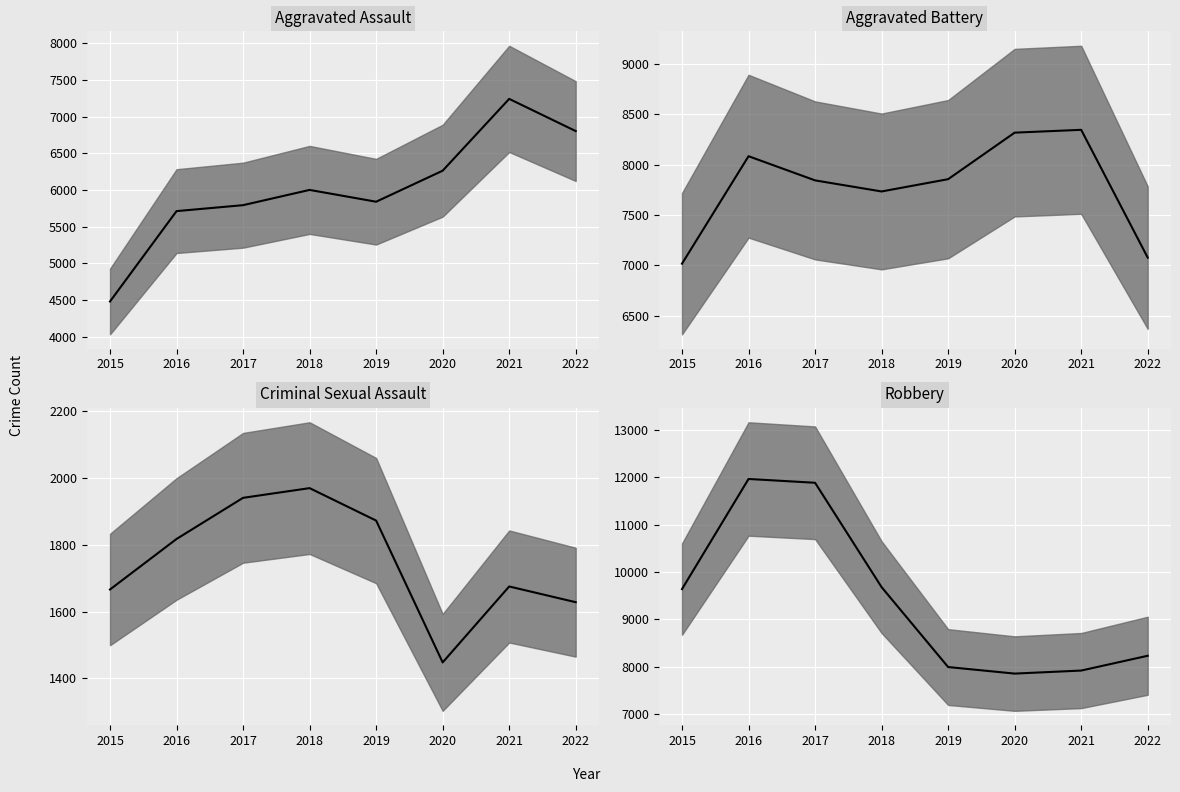

True or false: Robbery (median) has a value of 2707 at 2020.

False